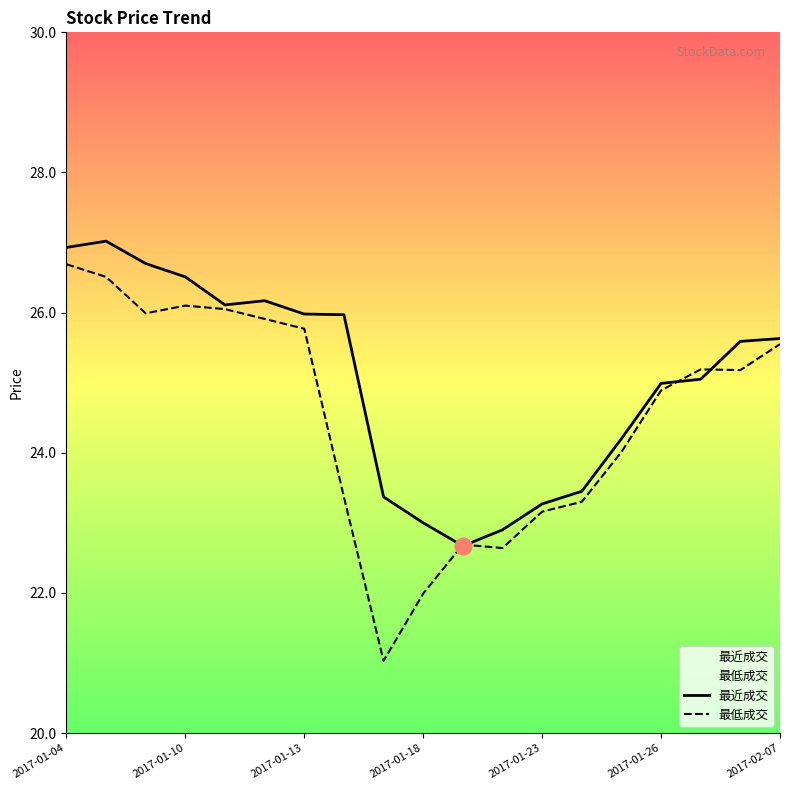

At 17, list the series in order from smallest to largest.

最低成交, 最近成交